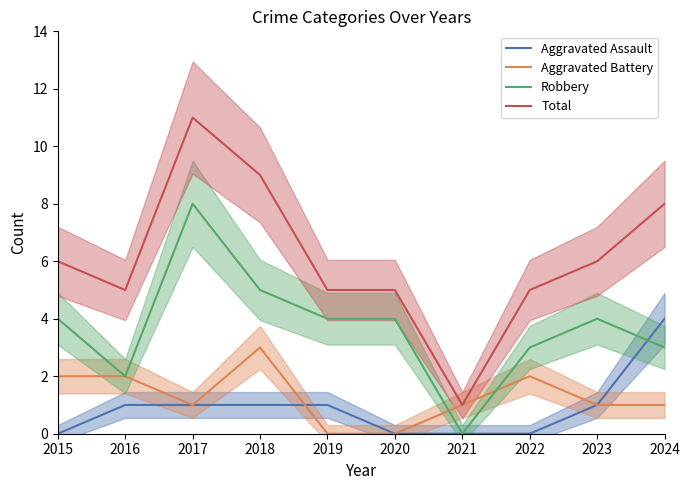

At which label does Total first exceed 6?

2017